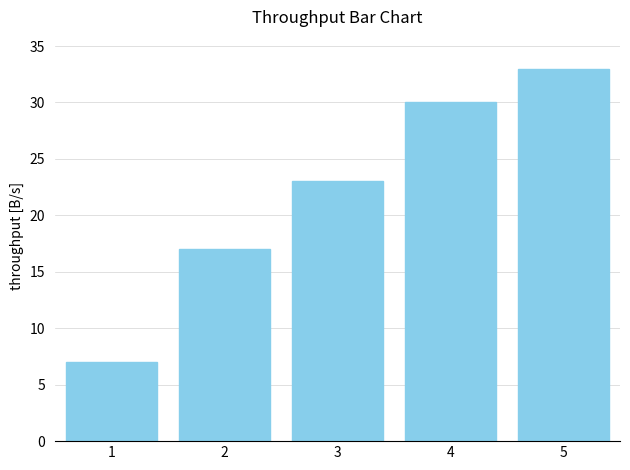

What is the sum of the values at 1 and 4?

37